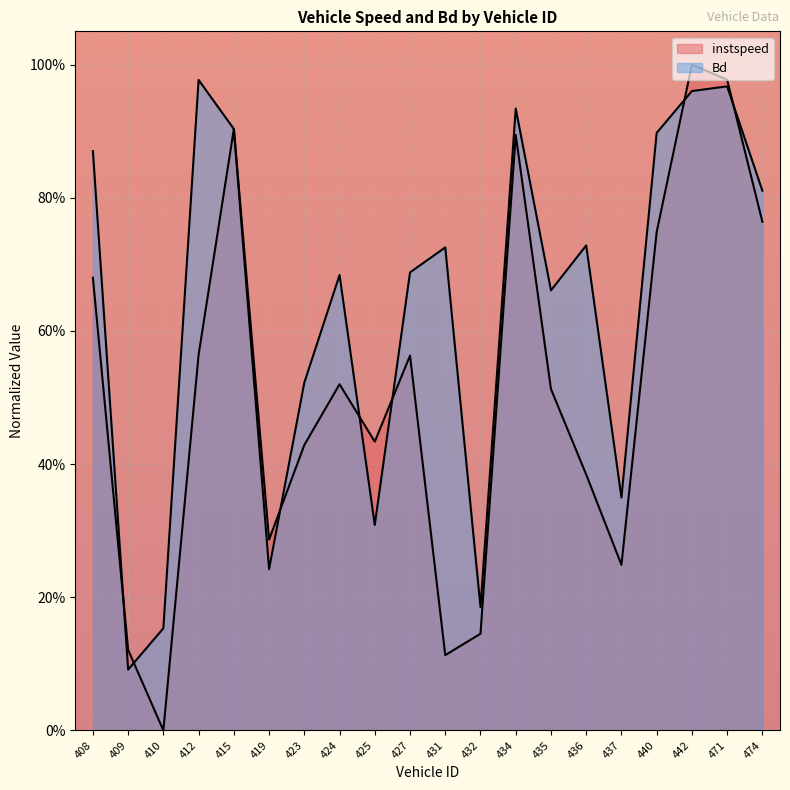

Which series has the widest spread of values?

instspeed